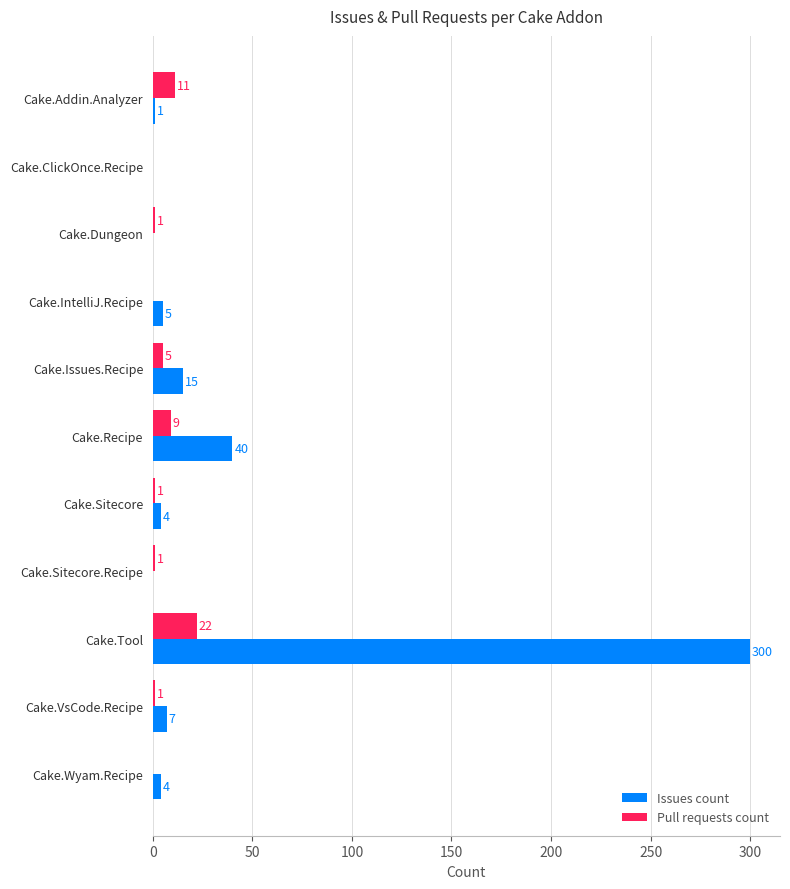

What is the sum of all Pull requests count values?

51